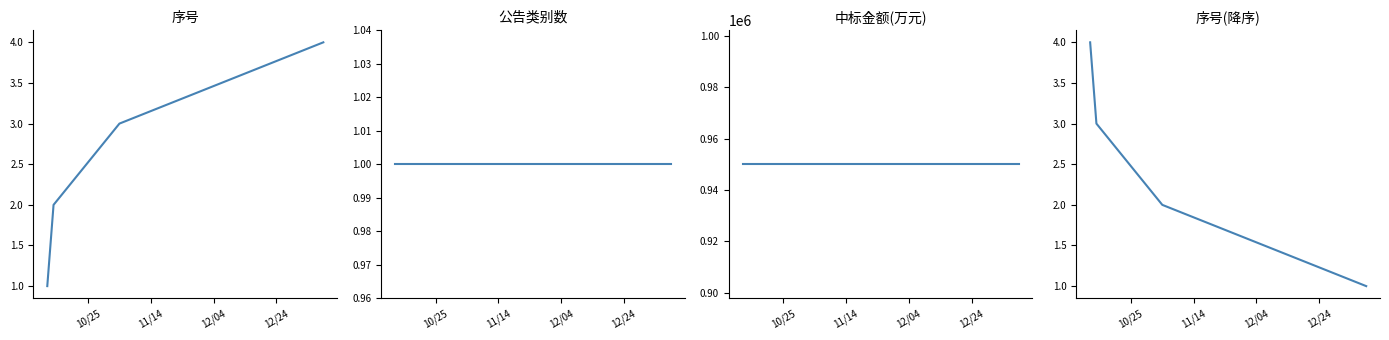

True or false: 序号(降序) and 中标金额(万元) intersect in this chart.

False